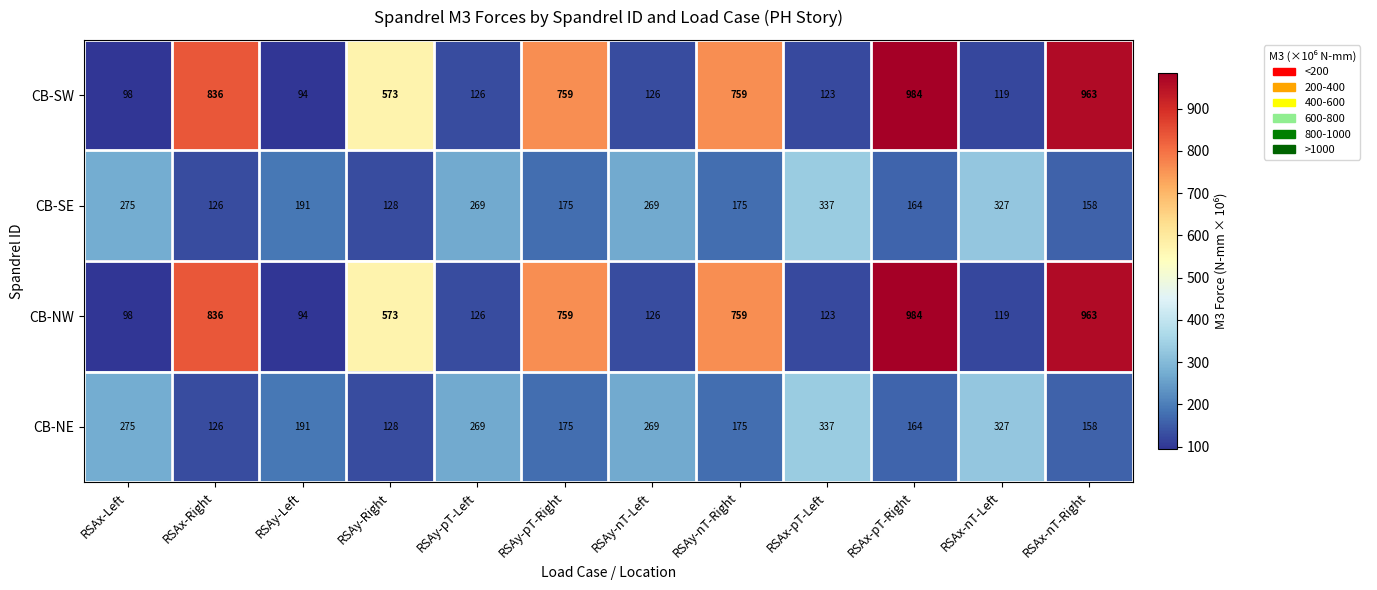

True or false: CB-NE has a value of 61 at RSAy-Left.

False